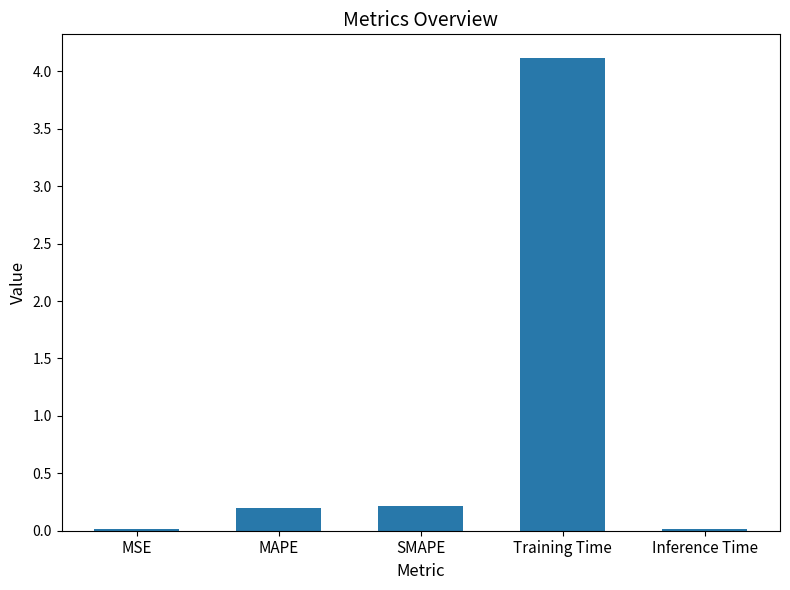

The chart shows a value of 0.9 at Training Time. True or false?

False